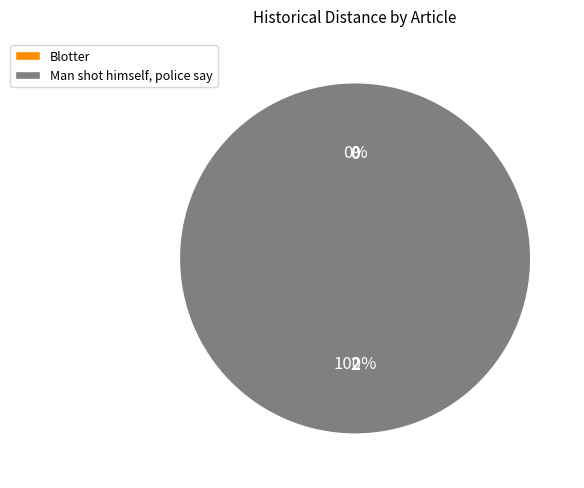

What percentage is the Man shot himself, police say slice, to the nearest percent?

100%